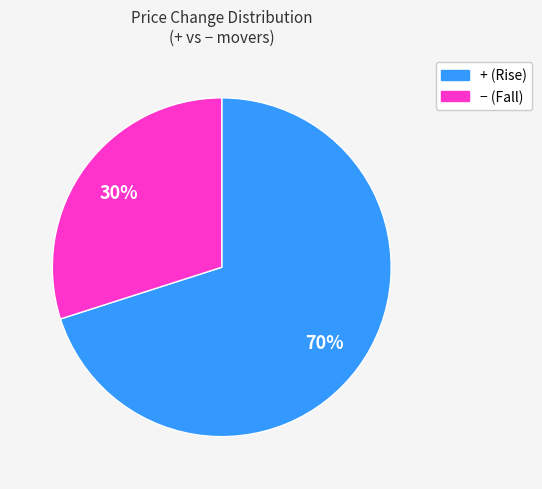

To the nearest percent, what is the difference between the largest and smallest slice percentages?

40%